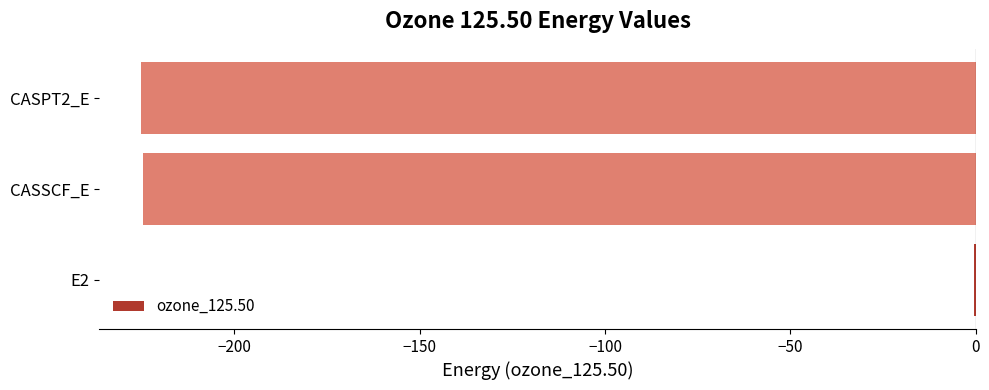

The value at CASSCF_E is -318.4. True or false?

False